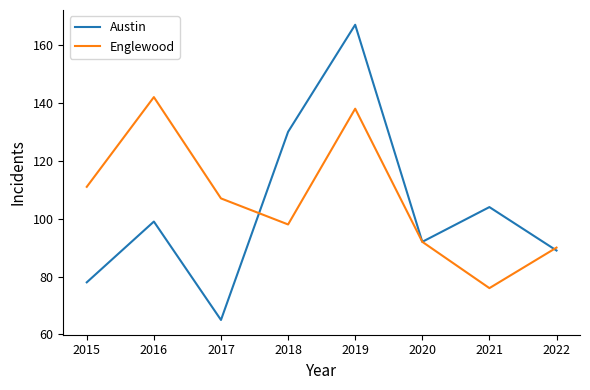

List the labels in order of Englewood value, smallest first.

2021, 2022, 2020, 2018, 2017, 2015, 2019, 2016